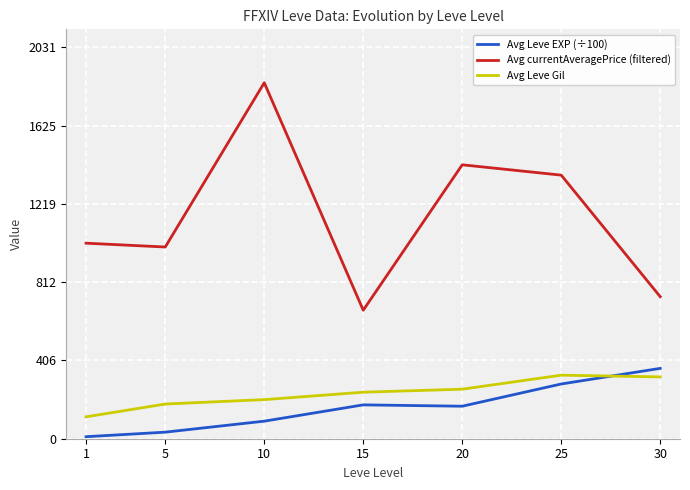

What is the difference between the maximum and minimum values in the Avg currentAveragePrice (filtered) series?

1180.1